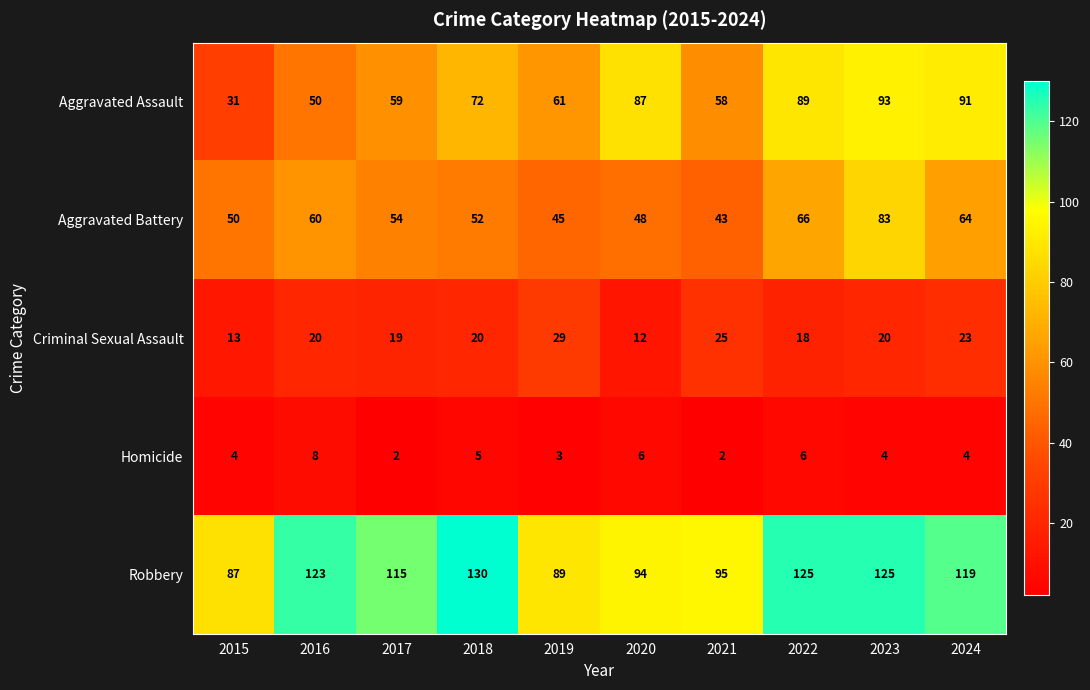

At which category is the sum across all series the highest?

2023